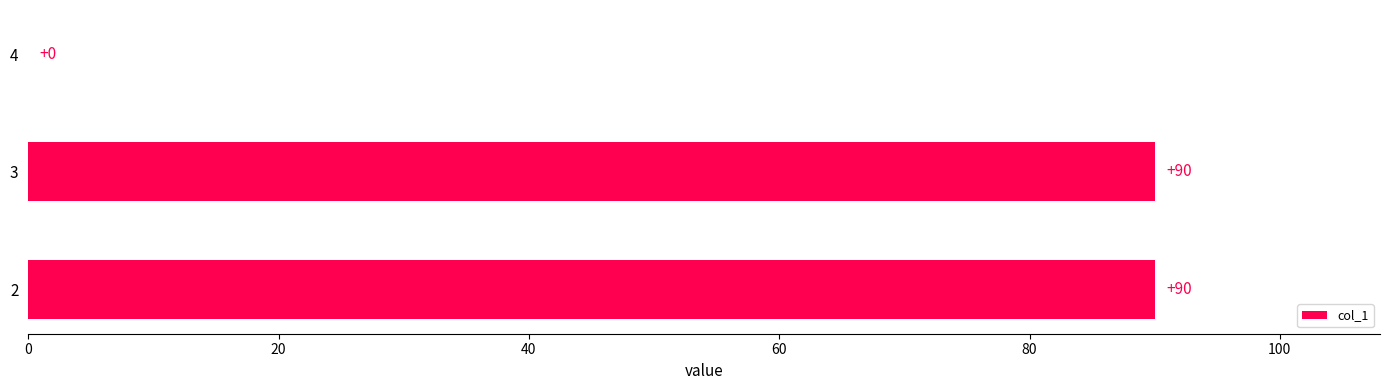

How many values are between 0 and 90?

3